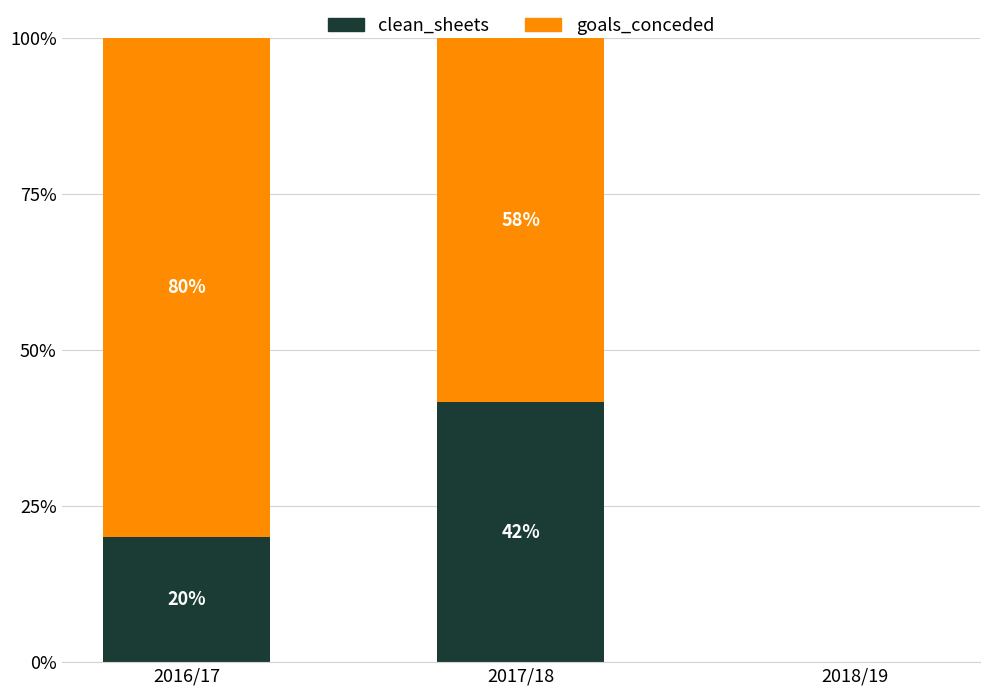

The value of clean_sheets at 2017/18 is 64.4. True or false?

False